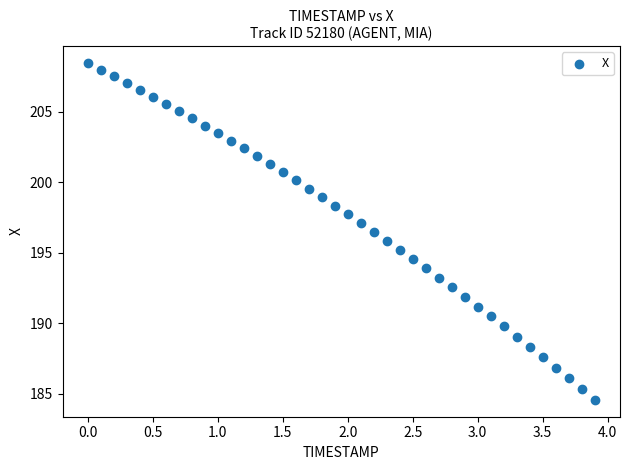

What is the range of Y values (max minus min)?

23.9